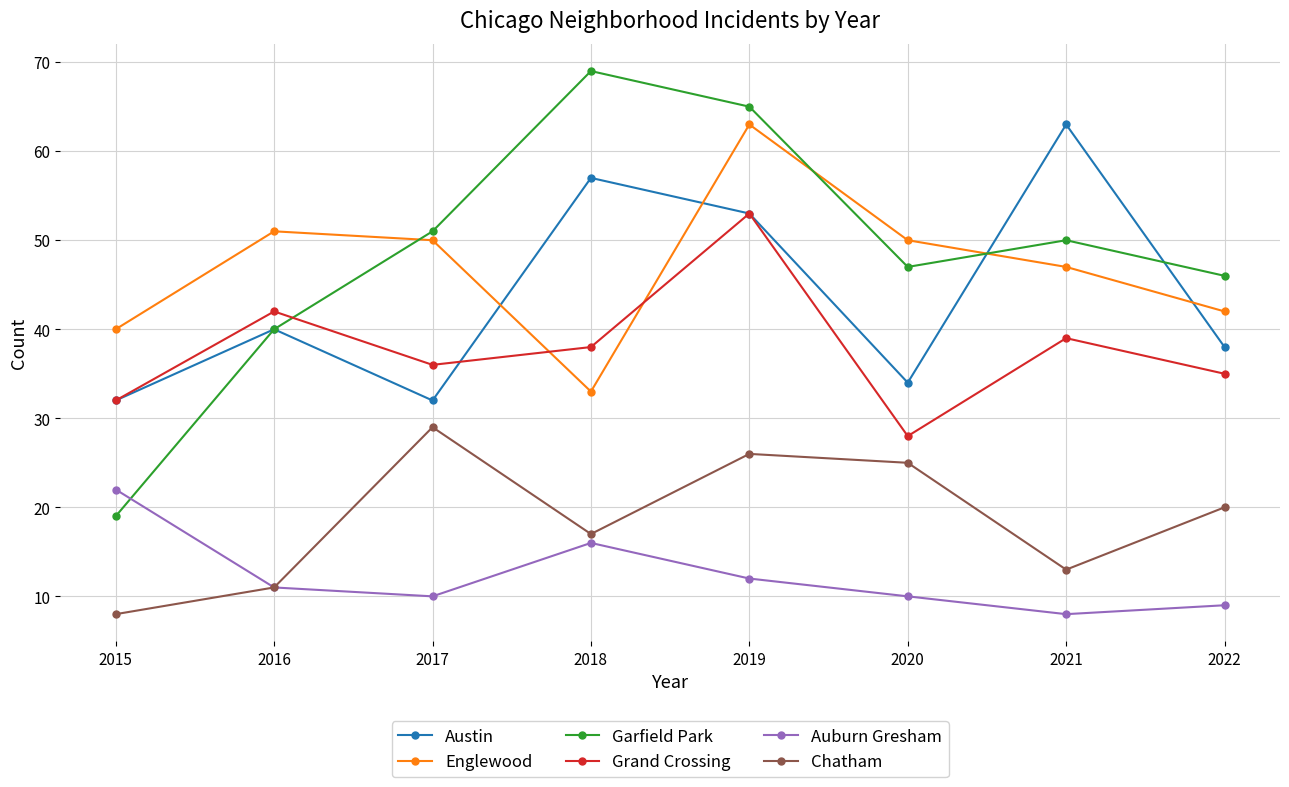

What are all the series names shown in the legend?

Austin, Englewood, Garfield Park, Grand Crossing, Auburn Gresham, Chatham